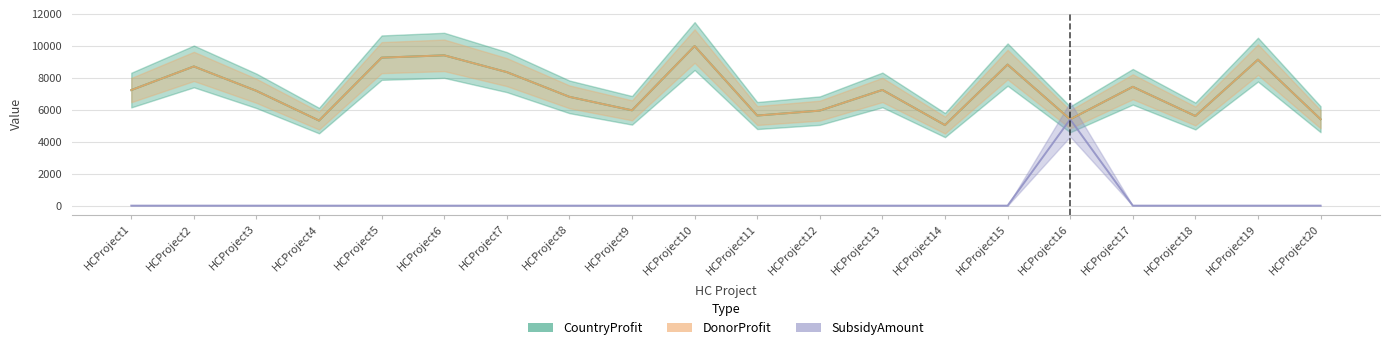

Reading left to right, what are all the values shown in this chart?

CountryProfit: 7230	8710	7181	5321	9260	9404	8354	6807	5963	9985	5637	5944	7239	5041	8826	5400	7436	5608	9135	5407
DonorProfit: 7230	8710	7181	5321	9260	9404	8354	6807	5963	9985	5637	5944	7239	5041	8826	5400	7436	5608	9135	5407
SubsidyAmount: 0	0	0	0	0	0	0	0	0	0	0	0	0	0	0	5400	0	0	0	0